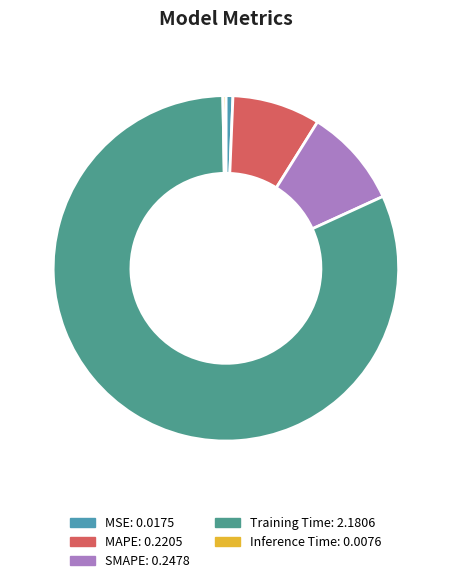

Is the sum of MAPE and Training Time greater than half?

Yes